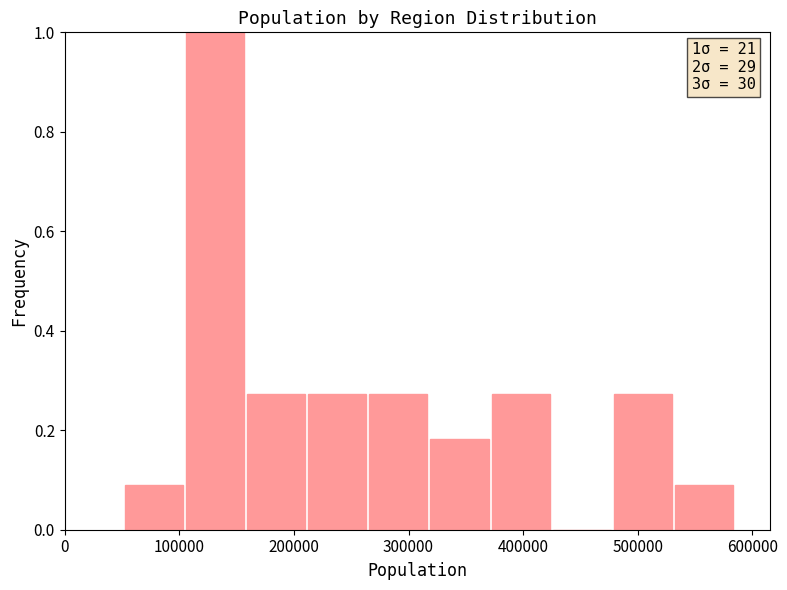

Which range on the x-axis has the tallest bar?

110000 to 160000